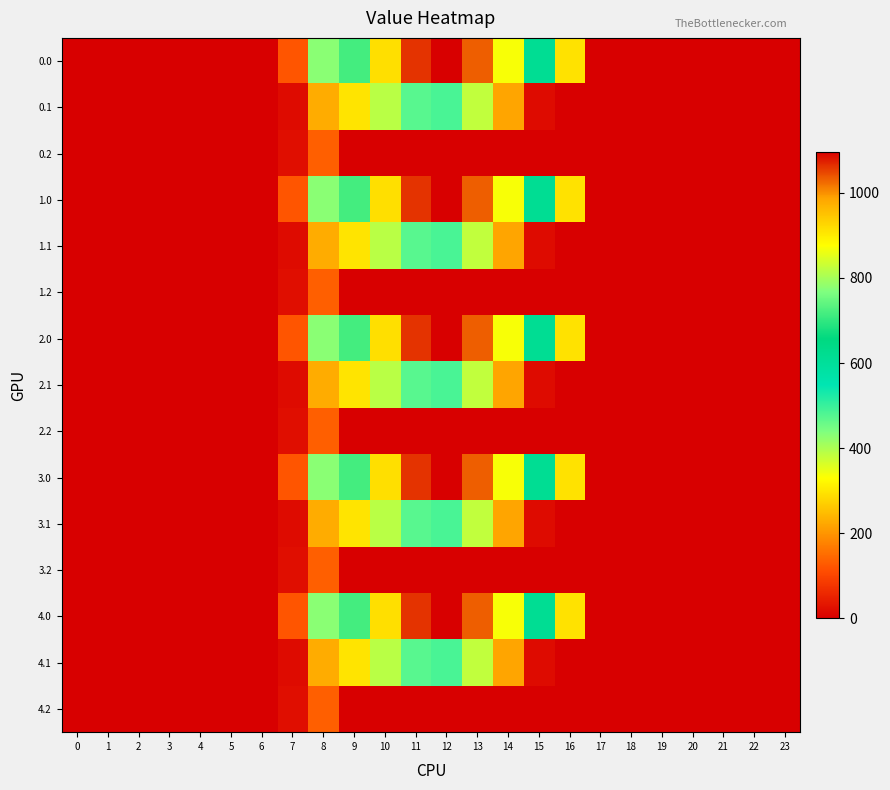

Reading left to right, extract all data points from this chart.

0.0: 0=0.0	1=0.0	2=0.0	3=0.0	4=0.0	5=0.0	6=0.0	7=120.6	8=430.3	9=716.9	10=916.2	11=1060.3	12=1096.7	13=1032.9	14=870.6	15=615.9	16=294.5	17=0.0	18=0.0	19=0.0	20=0.0	21=0.0	22=0.0	23=0.0
0.1: 0=0.0	1=0.0	2=0.0	3=0.0	4=0.0	5=0.0	6=0.0	7=17.7	8=227.5	9=295.9	10=388.1	11=471.7	12=485.4	13=382.7	14=219.2	15=17.3	16=0.0	17=0.0	18=0.0	19=0.0	20=0.0	21=0.0	22=0.0	23=0.0
0.2: 0=0.0	1=0.0	2=0.0	3=0.0	4=0.0	5=0.0	6=0.0	7=22.3	8=134.2	9=0.0	10=0.0	11=0.0	12=0.0	13=0.0	14=0.0	15=0.0	16=0.0	17=0.0	18=0.0	19=0.0	20=0.0	21=0.0	22=0.0	23=0.0
1.0: 0=0.0	1=0.0	2=0.0	3=0.0	4=0.0	5=0.0	6=0.0	7=120.6	8=430.3	9=716.9	10=916.2	11=1060.3	12=1096.7	13=1032.9	14=870.6	15=615.9	16=294.5	17=0.0	18=0.0	19=0.0	20=0.0	21=0.0	22=0.0	23=0.0
1.1: 0=0.0	1=0.0	2=0.0	3=0.0	4=0.0	5=0.0	6=0.0	7=17.7	8=227.5	9=295.9	10=388.1	11=471.7	12=485.4	13=382.7	14=219.2	15=17.3	16=0.0	17=0.0	18=0.0	19=0.0	20=0.0	21=0.0	22=0.0	23=0.0
1.2: 0=0.0	1=0.0	2=0.0	3=0.0	4=0.0	5=0.0	6=0.0	7=22.3	8=134.2	9=0.0	10=0.0	11=0.0	12=0.0	13=0.0	14=0.0	15=0.0	16=0.0	17=0.0	18=0.0	19=0.0	20=0.0	21=0.0	22=0.0	23=0.0
2.0: 0=0.0	1=0.0	2=0.0	3=0.0	4=0.0	5=0.0	6=0.0	7=120.6	8=430.3	9=716.9	10=916.2	11=1060.3	12=1096.7	13=1032.9	14=870.6	15=615.9	16=294.5	17=0.0	18=0.0	19=0.0	20=0.0	21=0.0	22=0.0	23=0.0
2.1: 0=0.0	1=0.0	2=0.0	3=0.0	4=0.0	5=0.0	6=0.0	7=17.7	8=227.5	9=295.9	10=388.1	11=471.7	12=485.4	13=382.7	14=219.2	15=17.3	16=0.0	17=0.0	18=0.0	19=0.0	20=0.0	21=0.0	22=0.0	23=0.0
2.2: 0=0.0	1=0.0	2=0.0	3=0.0	4=0.0	5=0.0	6=0.0	7=22.3	8=134.2	9=0.0	10=0.0	11=0.0	12=0.0	13=0.0	14=0.0	15=0.0	16=0.0	17=0.0	18=0.0	19=0.0	20=0.0	21=0.0	22=0.0	23=0.0
3.0: 0=0.0	1=0.0	2=0.0	3=0.0	4=0.0	5=0.0	6=0.0	7=120.6	8=430.3	9=716.9	10=916.2	11=1060.3	12=1096.7	13=1032.9	14=870.6	15=615.9	16=294.5	17=0.0	18=0.0	19=0.0	20=0.0	21=0.0	22=0.0	23=0.0
3.1: 0=0.0	1=0.0	2=0.0	3=0.0	4=0.0	5=0.0	6=0.0	7=17.7	8=227.5	9=295.9	10=388.1	11=471.7	12=485.4	13=382.7	14=219.2	15=17.3	16=0.0	17=0.0	18=0.0	19=0.0	20=0.0	21=0.0	22=0.0	23=0.0
3.2: 0=0.0	1=0.0	2=0.0	3=0.0	4=0.0	5=0.0	6=0.0	7=22.3	8=134.2	9=0.0	10=0.0	11=0.0	12=0.0	13=0.0	14=0.0	15=0.0	16=0.0	17=0.0	18=0.0	19=0.0	20=0.0	21=0.0	22=0.0	23=0.0
4.0: 0=0.0	1=0.0	2=0.0	3=0.0	4=0.0	5=0.0	6=0.0	7=120.6	8=430.3	9=716.9	10=916.2	11=1060.3	12=1096.7	13=1032.9	14=870.6	15=615.9	16=294.5	17=0.0	18=0.0	19=0.0	20=0.0	21=0.0	22=0.0	23=0.0
4.1: 0=0.0	1=0.0	2=0.0	3=0.0	4=0.0	5=0.0	6=0.0	7=17.7	8=227.5	9=295.9	10=388.1	11=471.7	12=485.4	13=382.7	14=219.2	15=17.3	16=0.0	17=0.0	18=0.0	19=0.0	20=0.0	21=0.0	22=0.0	23=0.0
4.2: 0=0.0	1=0.0	2=0.0	3=0.0	4=0.0	5=0.0	6=0.0	7=22.3	8=134.2	9=0.0	10=0.0	11=0.0	12=0.0	13=0.0	14=0.0	15=0.0	16=0.0	17=0.0	18=0.0	19=0.0	20=0.0	21=0.0	22=0.0	23=0.0